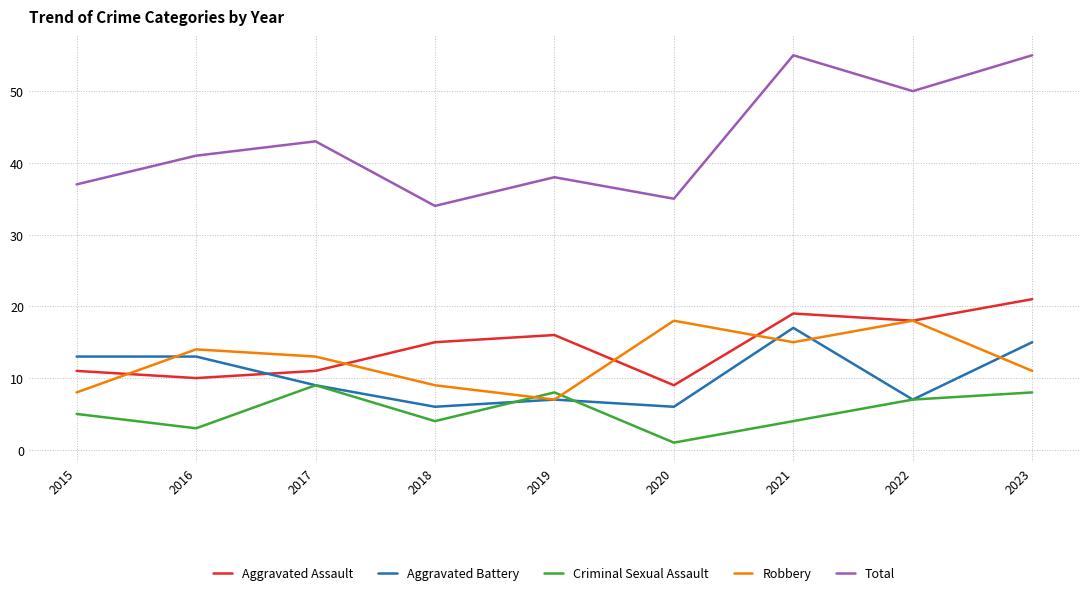

Which series has the widest spread of values?

Total